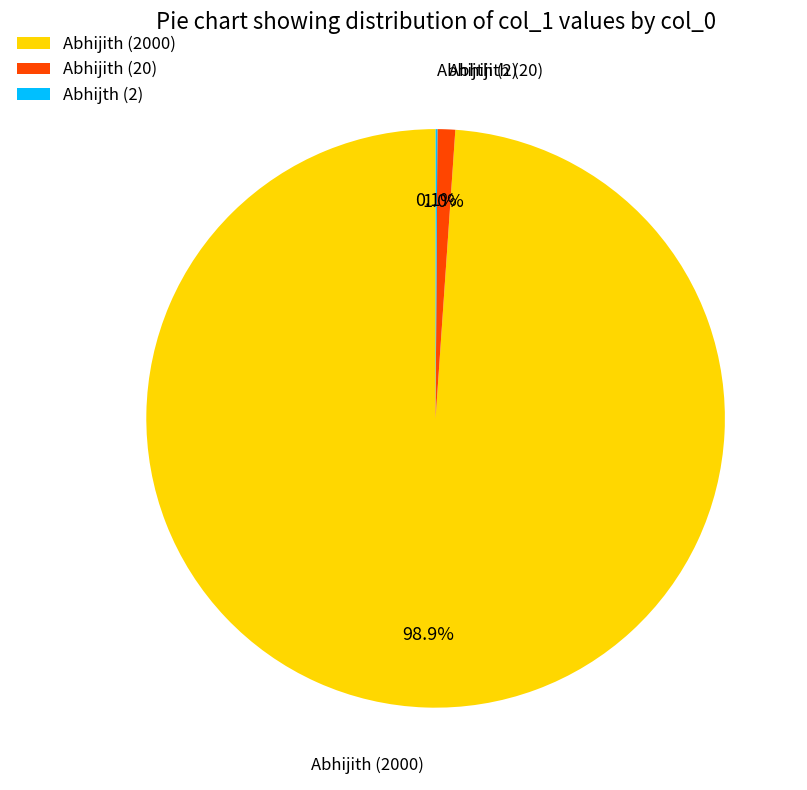

Is it true that Abhijith (20) is 6% of the pie?

False